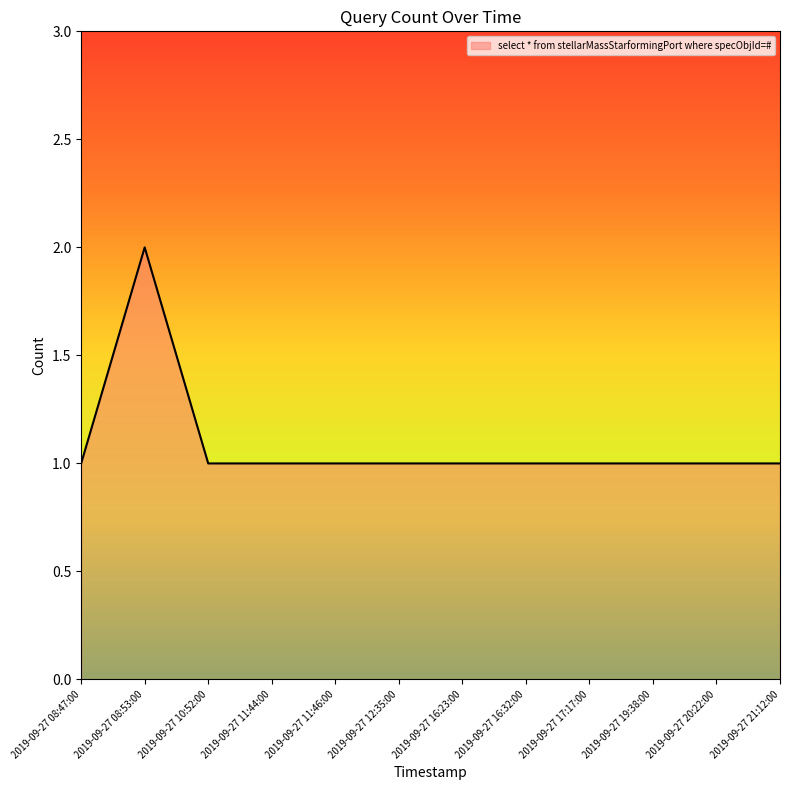

What is the maximum value shown in the chart?

2